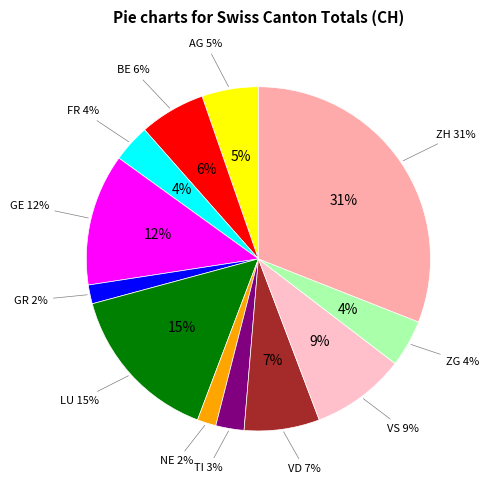

True or false: AI accounts for 0% of the total.

True